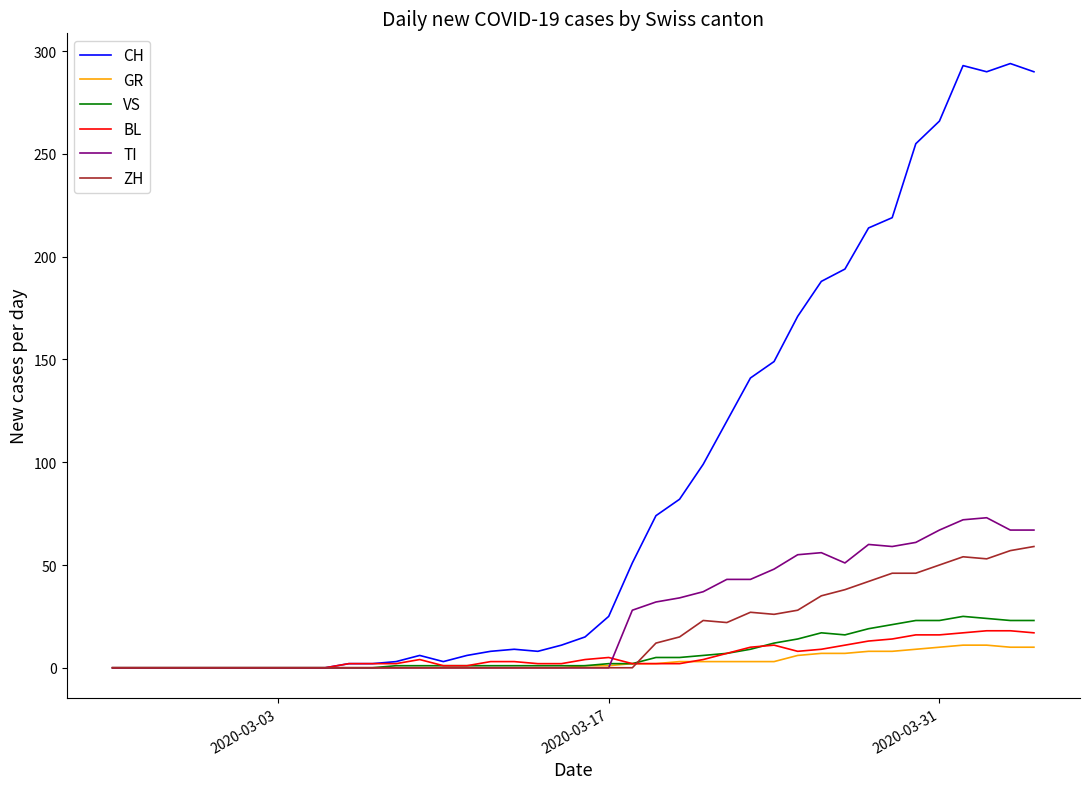

Which series has the largest total across all categories?

CH